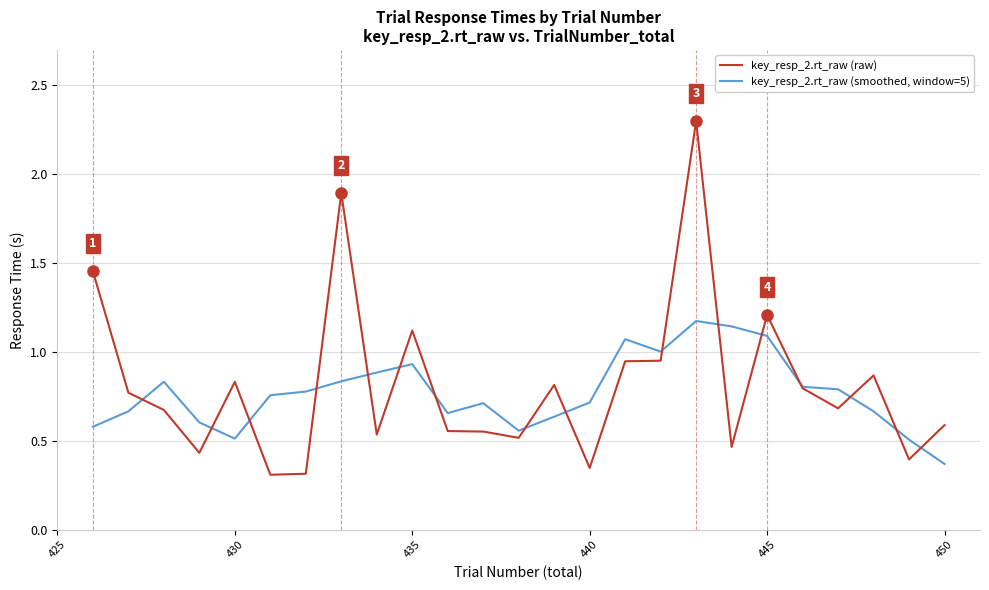

List the series in order of their peak value, lowest first.

key_resp_2.rt_raw (smoothed, window=5), key_resp_2.rt_raw (raw)